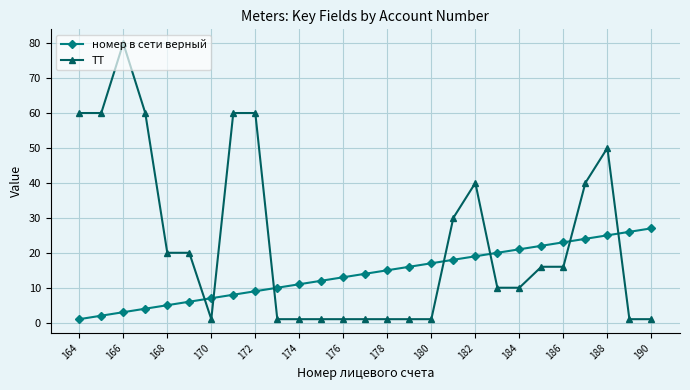

What is the highest value of the ТТ series?

80